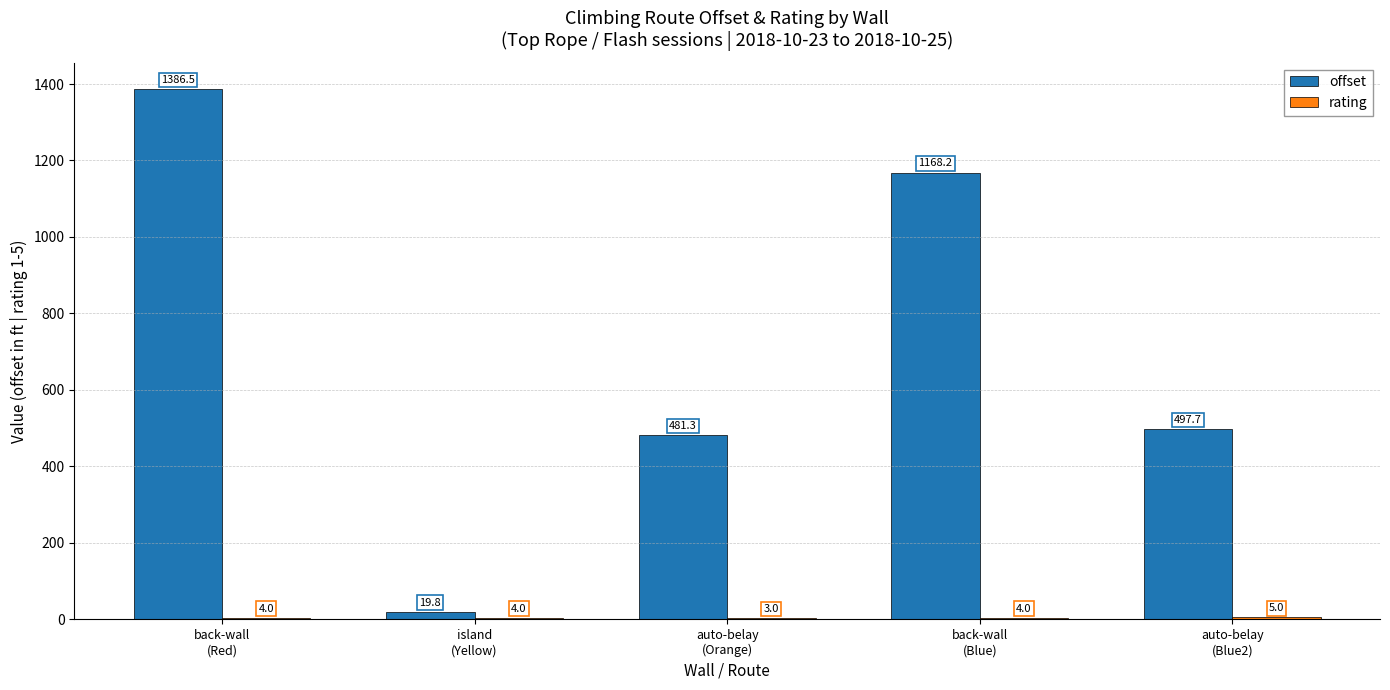

Which series has the largest total across all categories?

offset